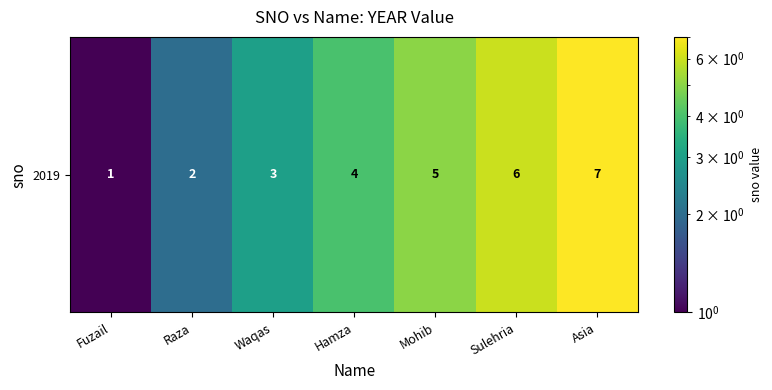

List the labels in order of value, smallest first.

Fuzail, Raza, Waqas, Hamza, Mohib, Sulehria, Asia